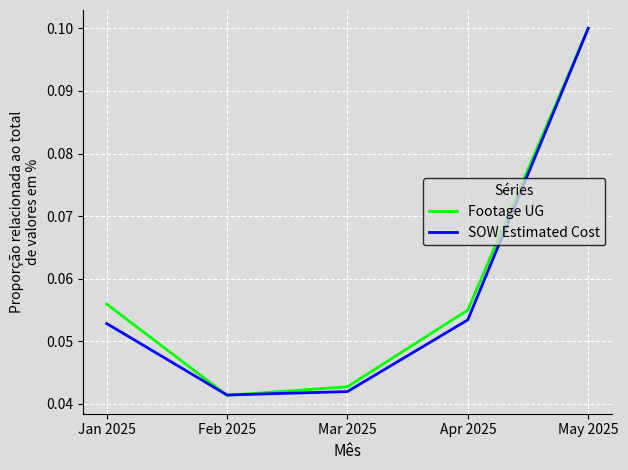

How many lines are shown in the chart?

2